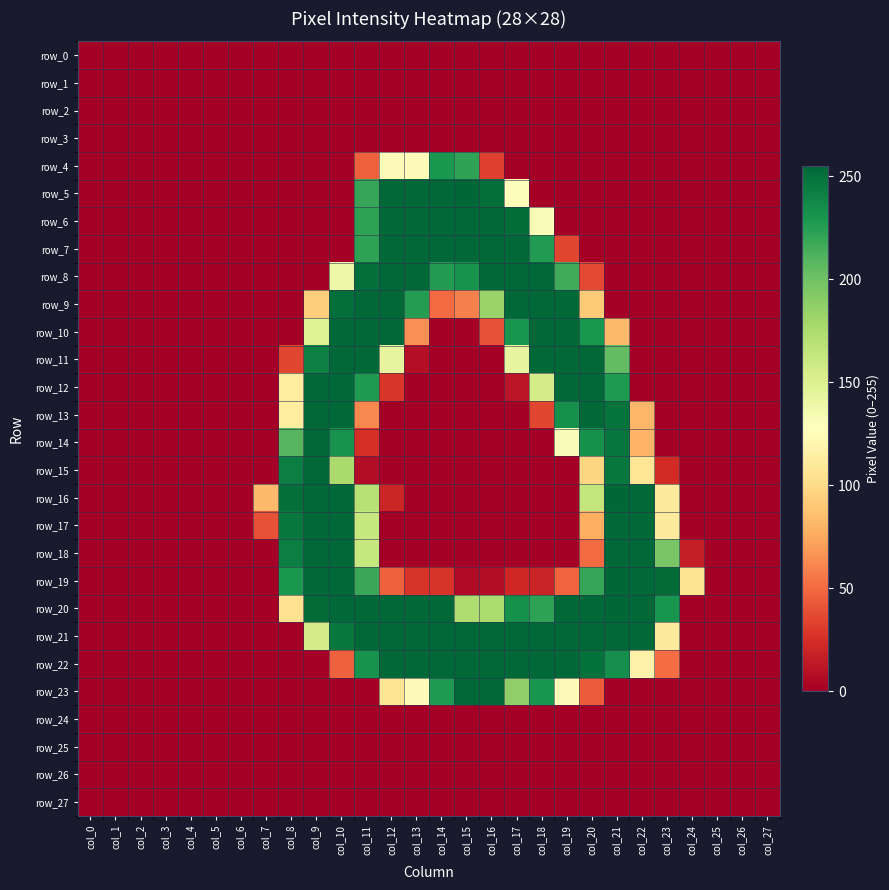

At col_22, list the series in order from smallest to largest.

row_0, row_1, row_2, row_3, row_4, row_5, row_6, row_7, row_8, row_9, row_10, row_11, row_12, row_23, row_24, row_25, row_26, row_27, row_14, row_13, row_15, row_22, row_16, row_17, row_18, row_19, row_20, row_21